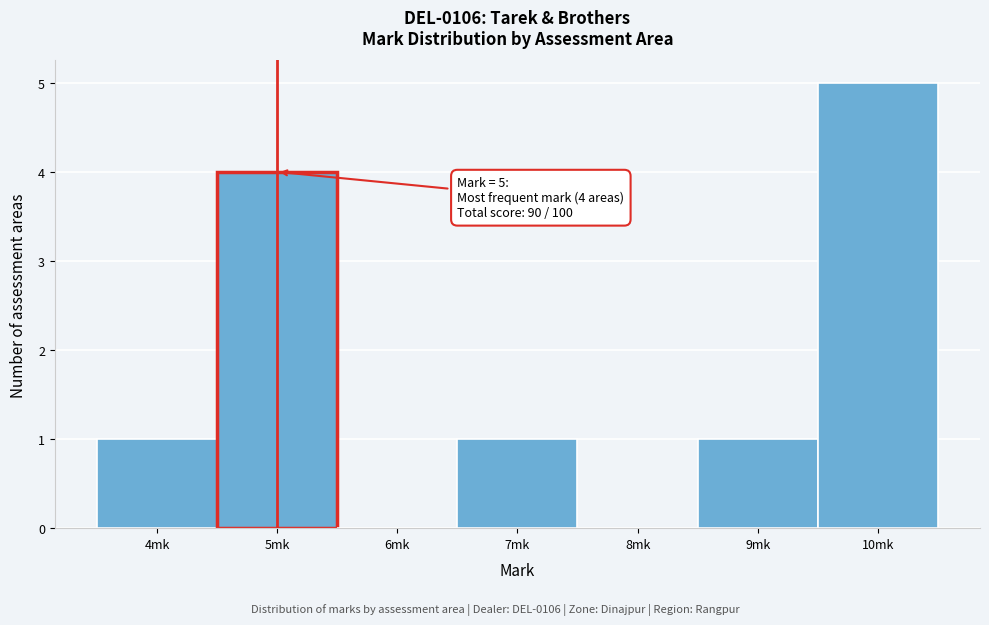

Over which range of the x-axis is the bar tallest?

9.5 to 10.5